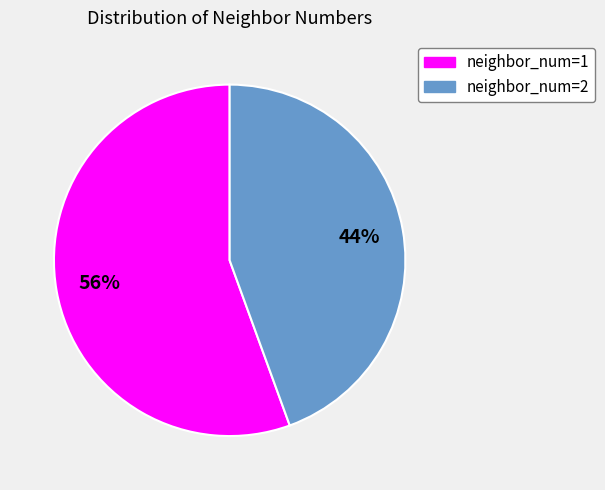

Between neighbor_num=1 and neighbor_num=2, which is larger?

neighbor_num=1